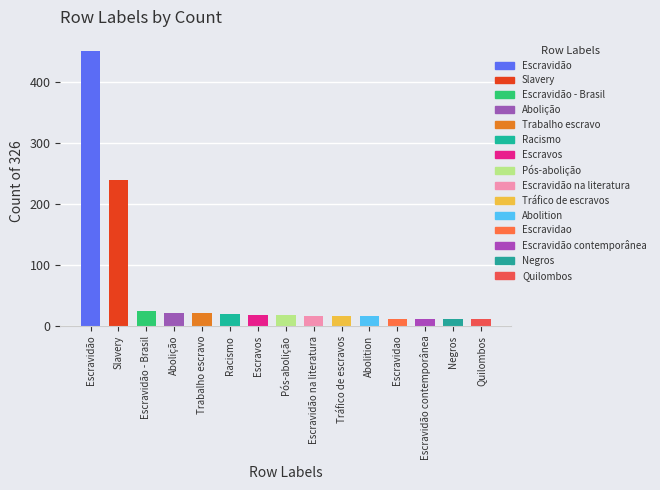

What is the approximate value at Quilombos?

12